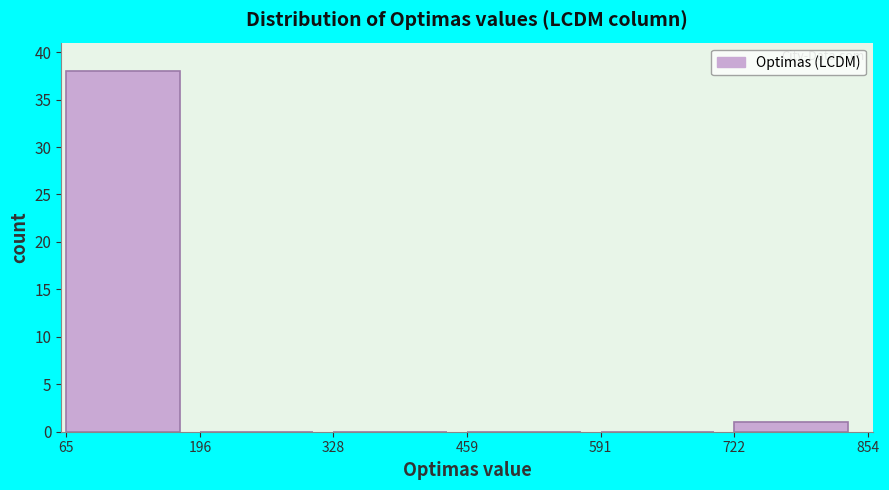

What is the height of the bar covering 722 to 854 on the x-axis? The values are not printed on the chart, so give them approximately, as read against the axis.

1